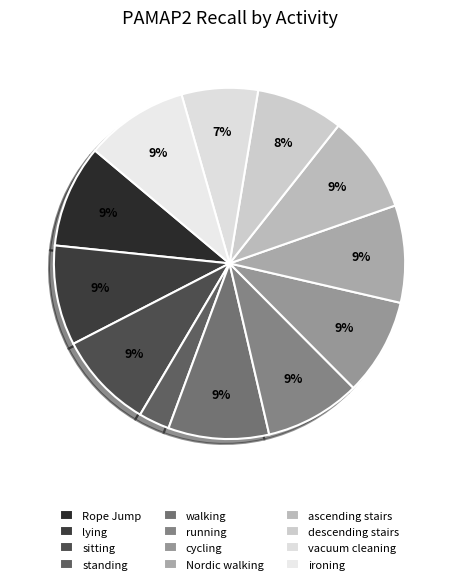

How many segments does this pie chart have?

12